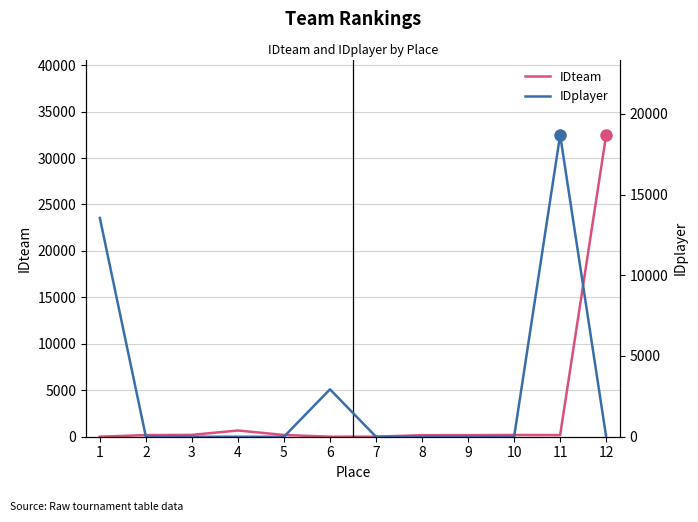

Which series has the largest total across all categories?

IDplayer